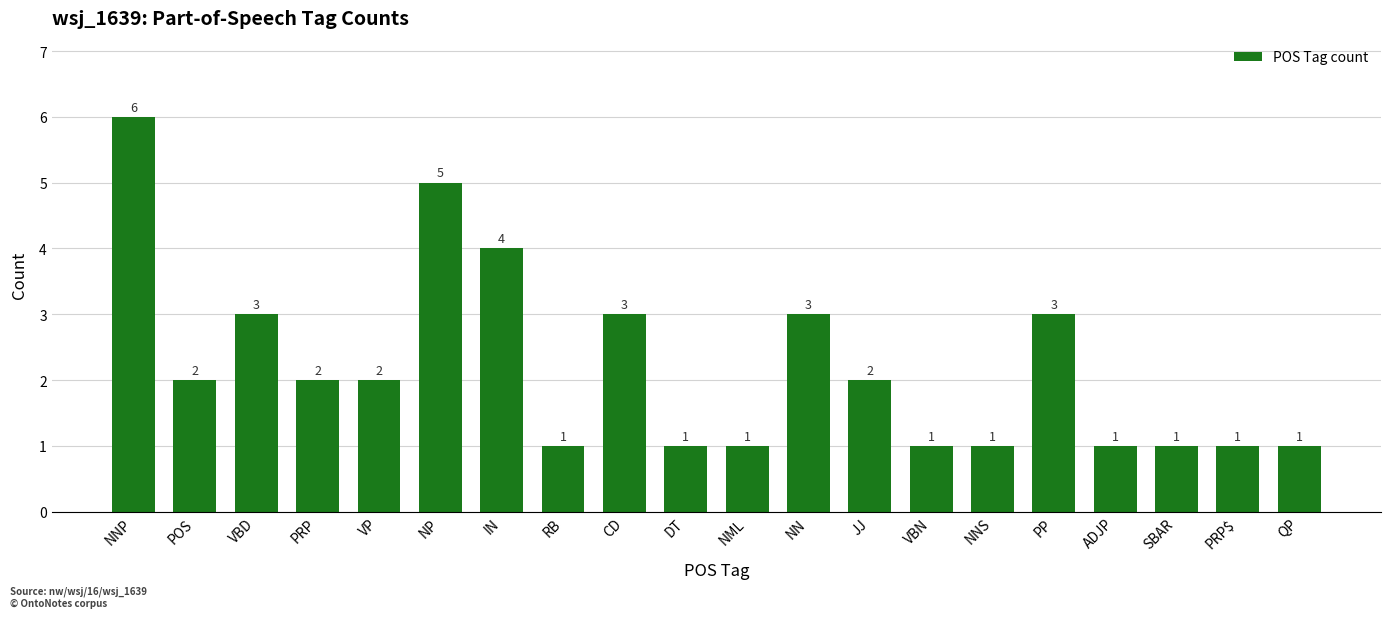

The chart shows a value of 2 at PRP. True or false?

True